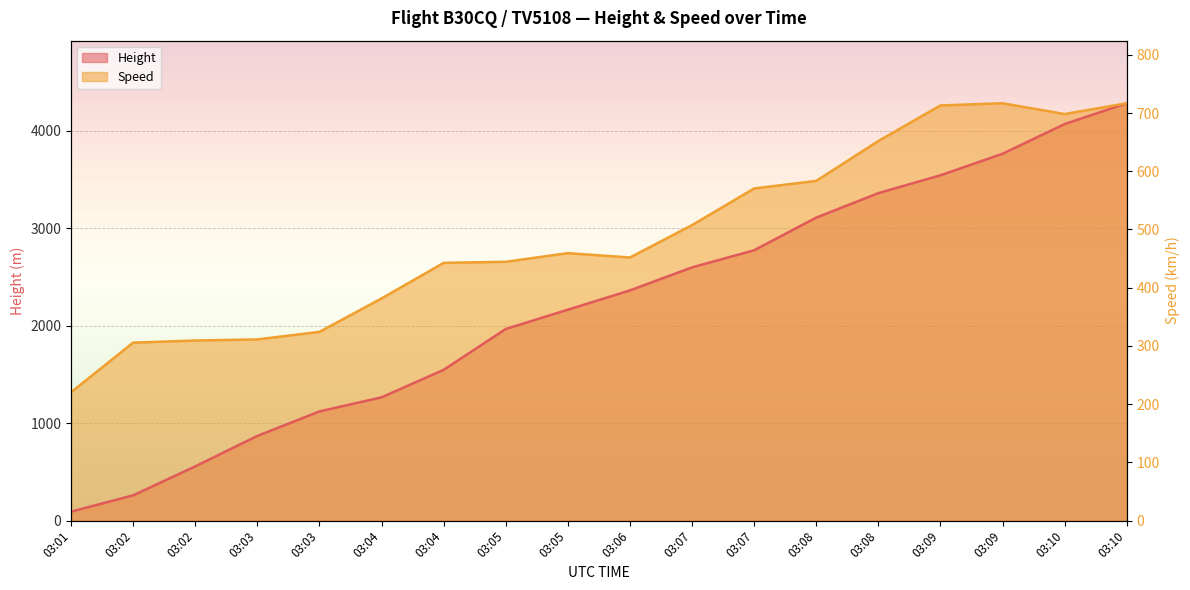

Is the value of Speed at 03:10 greater than the value of Height at 03:05?

Yes